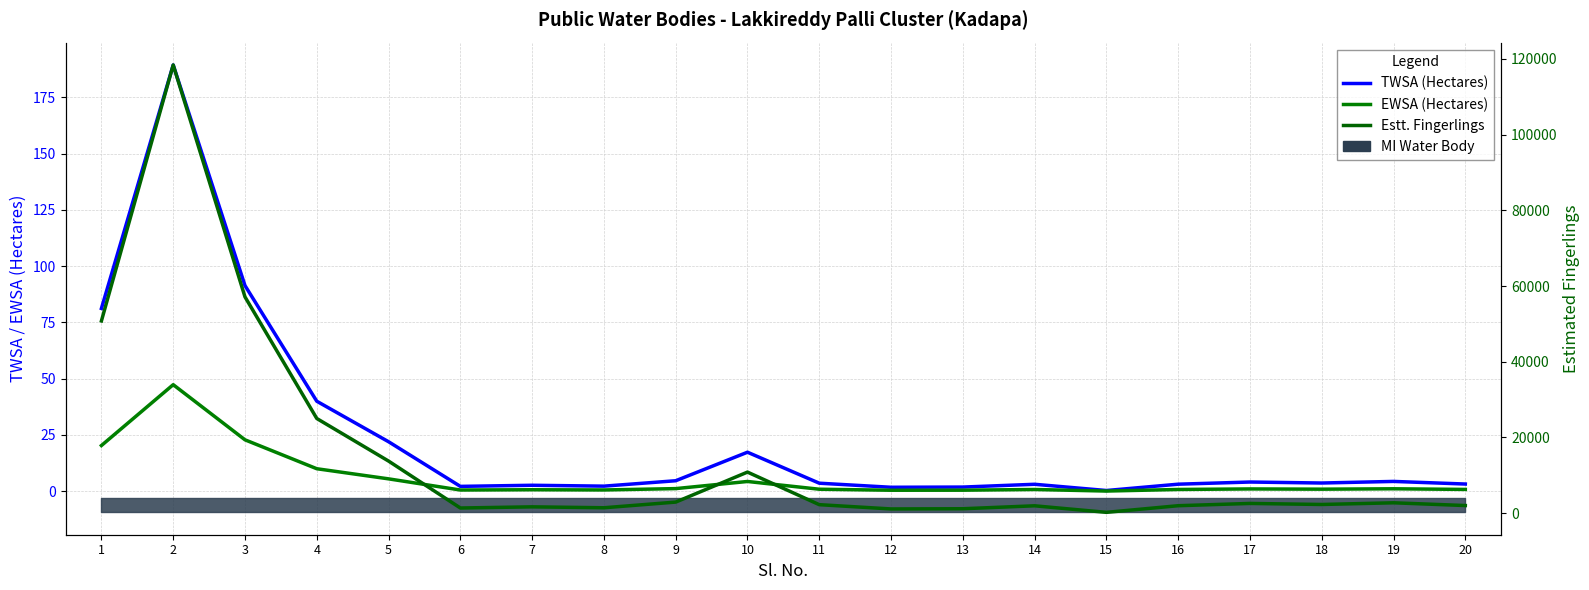

Is the value of Estt. Fingerlings at 13 greater than the value of EWSA at 15?

Yes